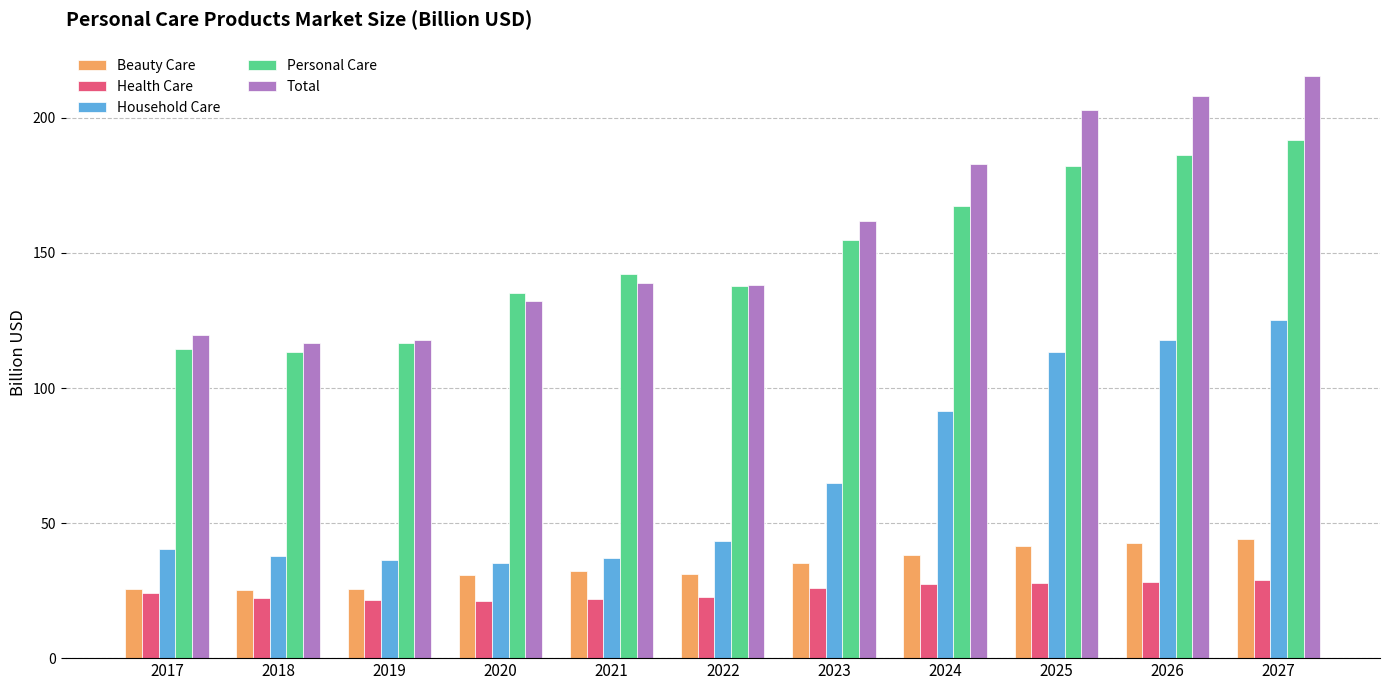

The Total series shows 215.9 at 2023. True or false?

False